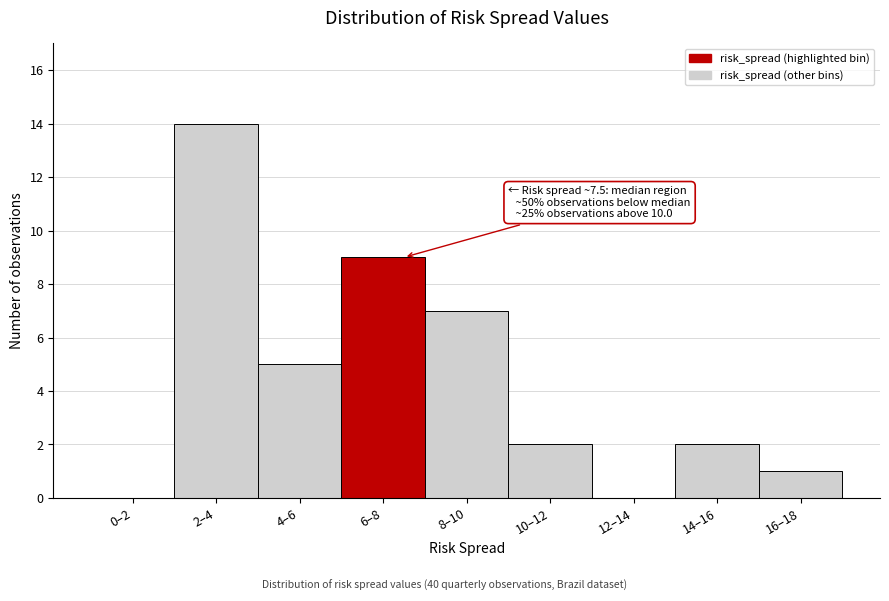

Reading left to right, what are all the values shown in this chart?

0–2=0	2–4=14	4–6=5	6–8=9	8–10=7	10–12=2	12–14=0	14–16=2	16–18=1